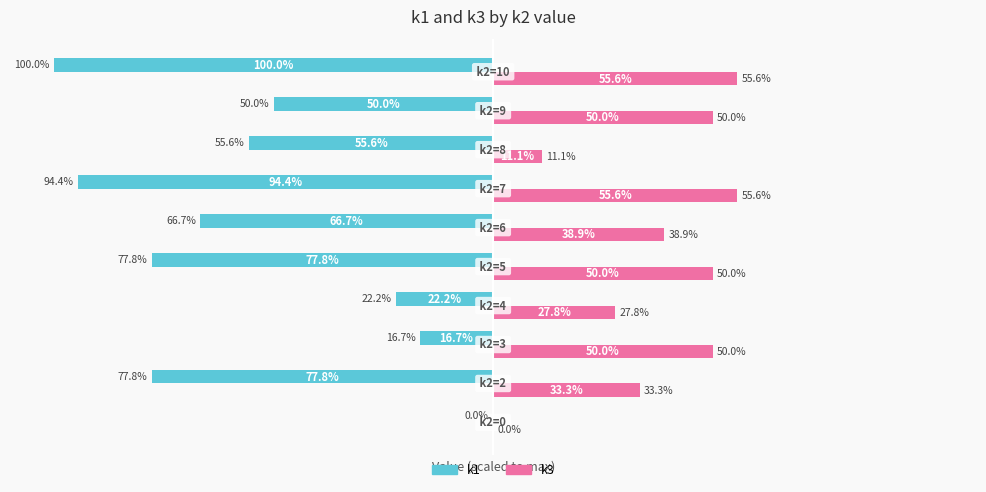

Which series has the largest total across all categories?

k3